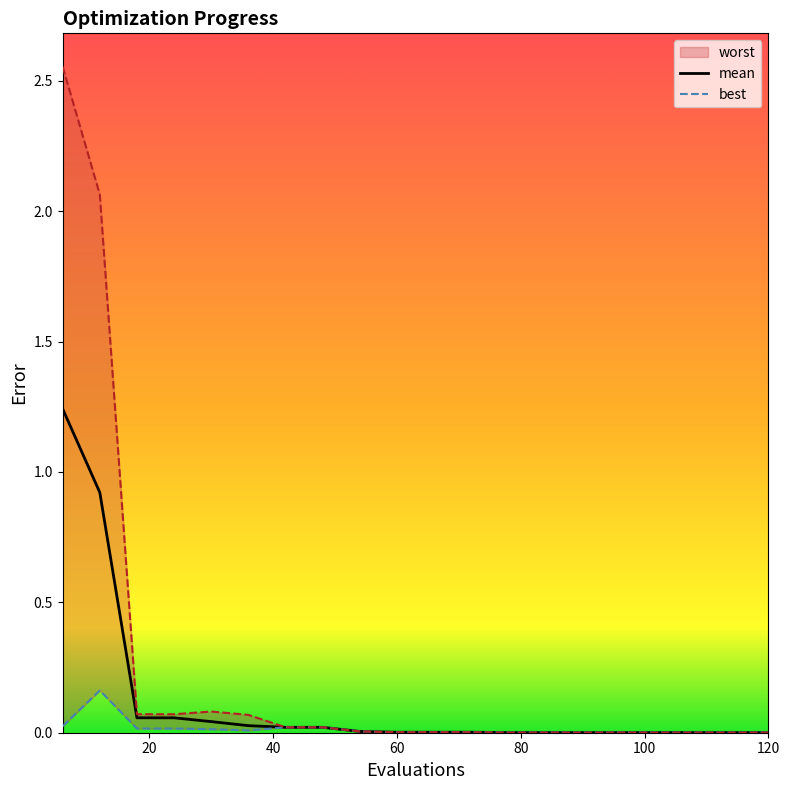

What is the highest value of the mean series?

1.2